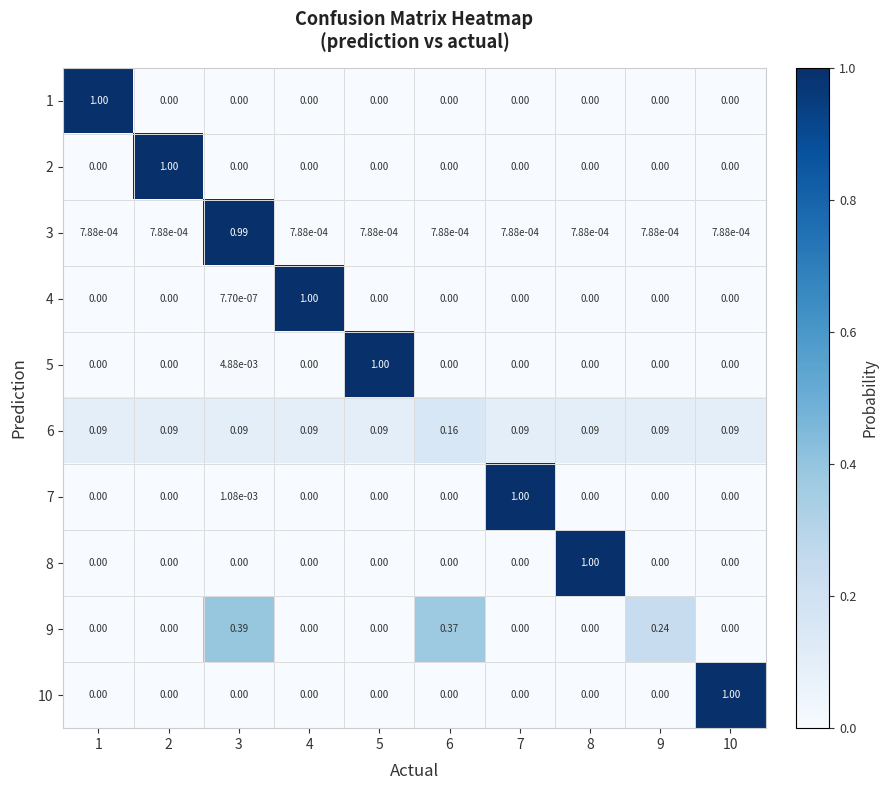

Count the number of data series in this chart.

10